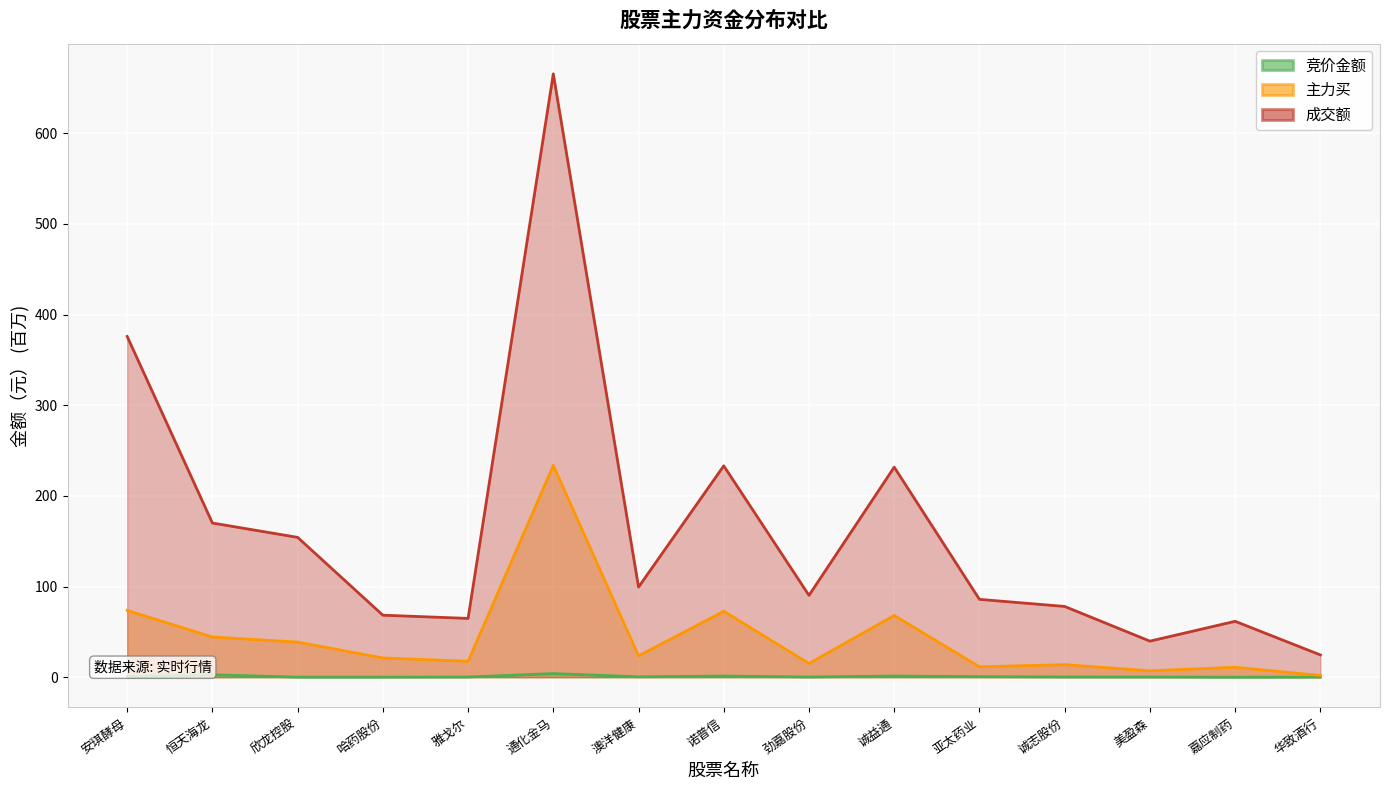

List the series in order of their overall mean, lowest first.

竞价金额, 主力买, 成交额